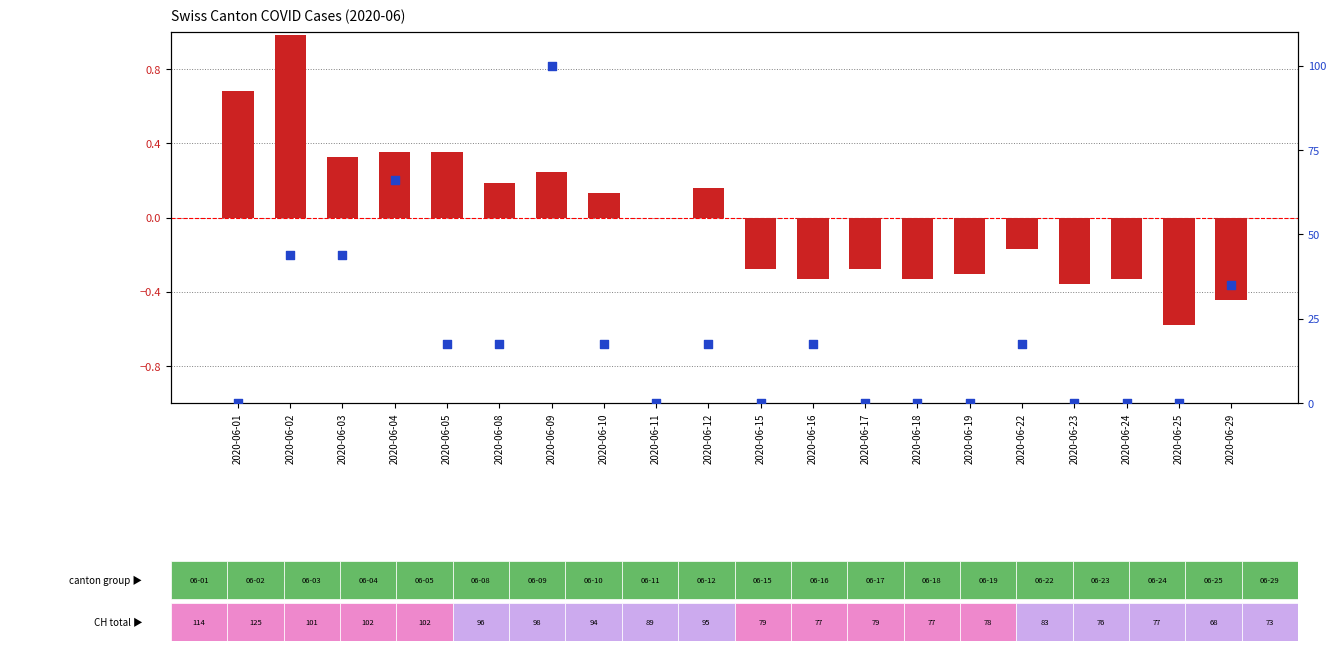

Which series contains the lowest Y value?

log2 ratio (CH normalised)